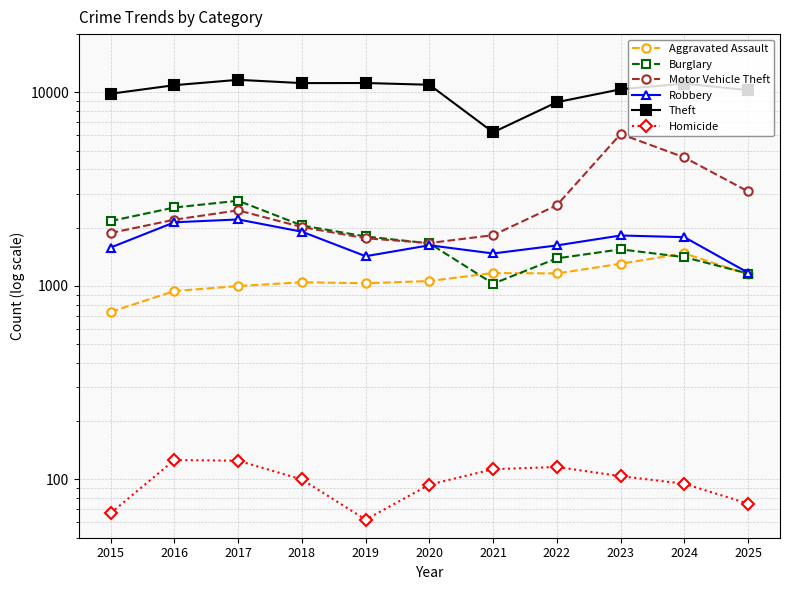

Which series has the largest range (max minus min)?

Theft